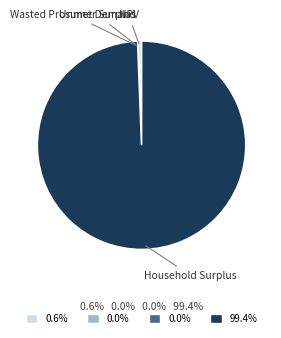

Which category has the biggest portion of the pie?

Household Surplus